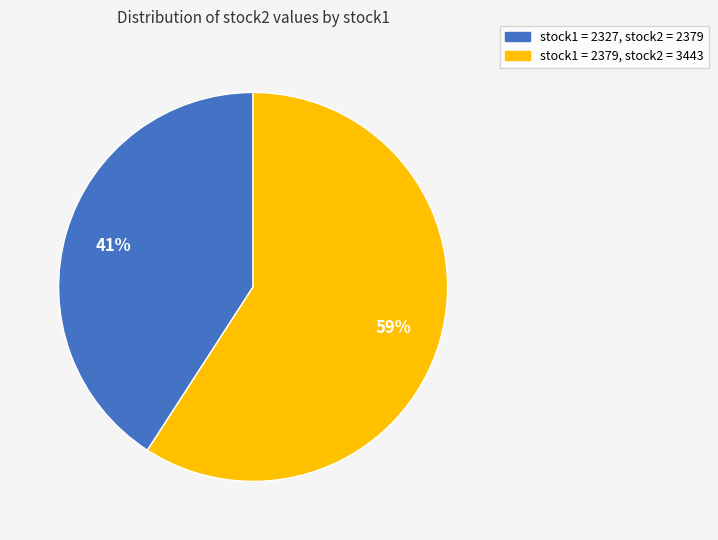

How many slices are in this pie chart?

2